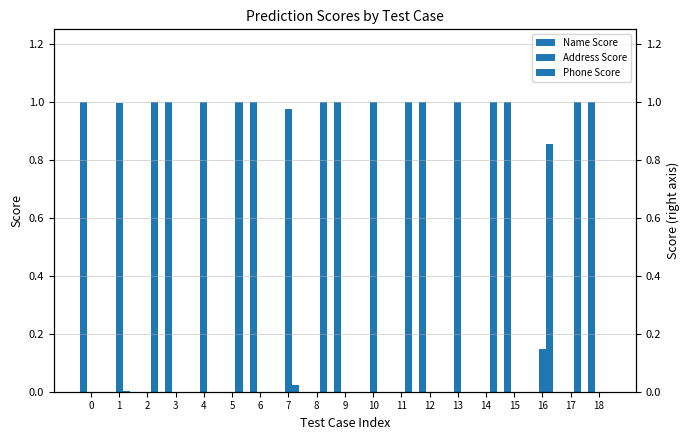

Are the bars grouped side by side (vs. stacked)?

Yes